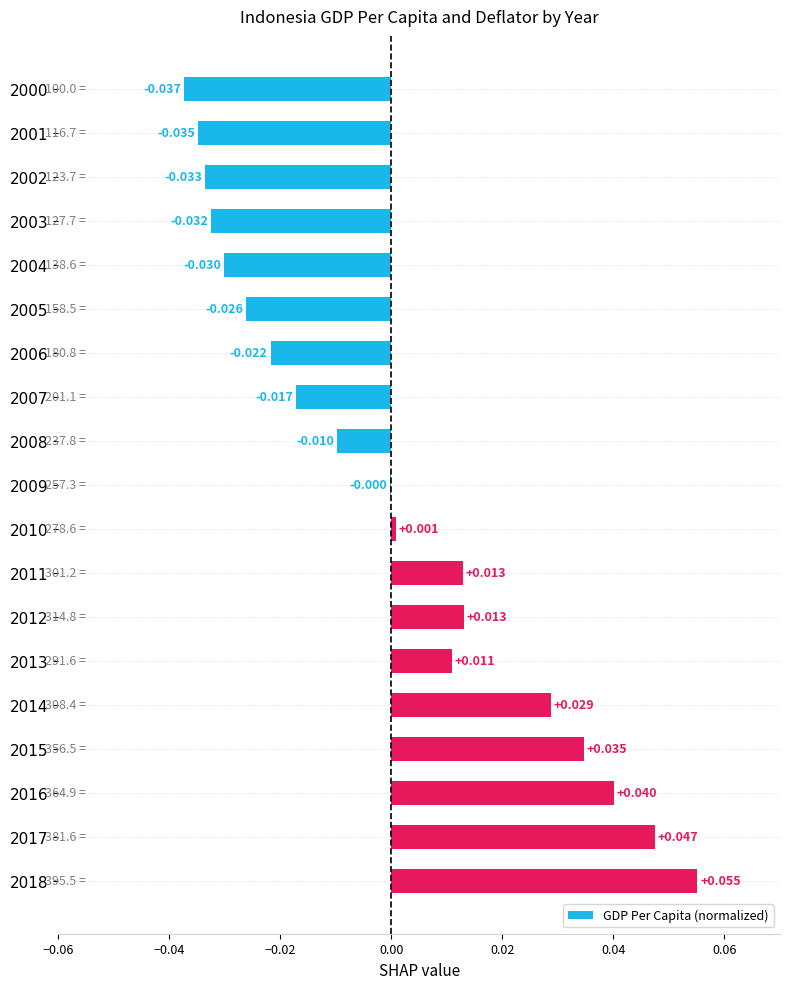

Where does the data first go above 0?

2010